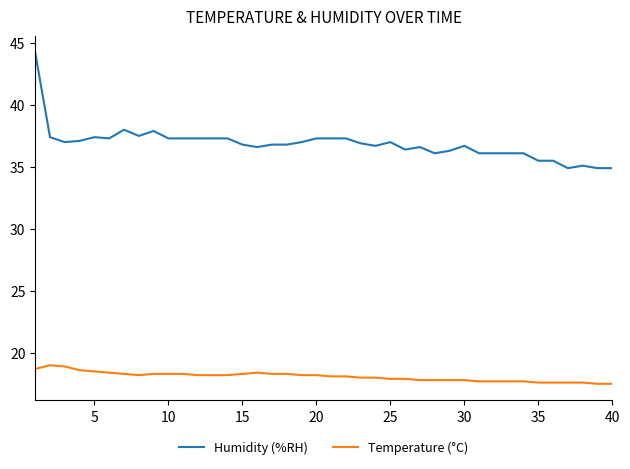

Which series has the largest total across all categories?

Humidity (%RH)